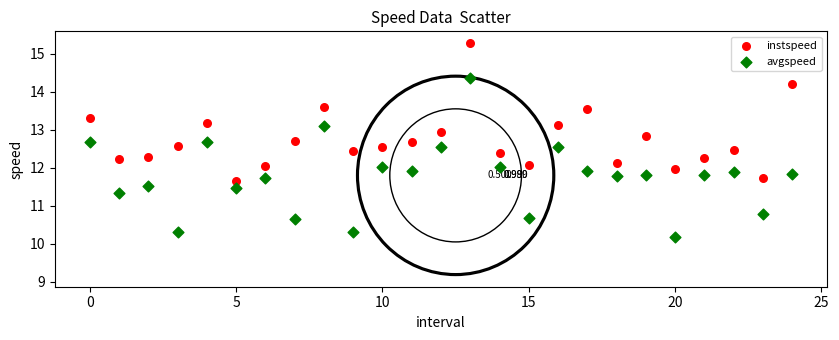

Which series reaches the minimum Y coordinate?

avgspeed